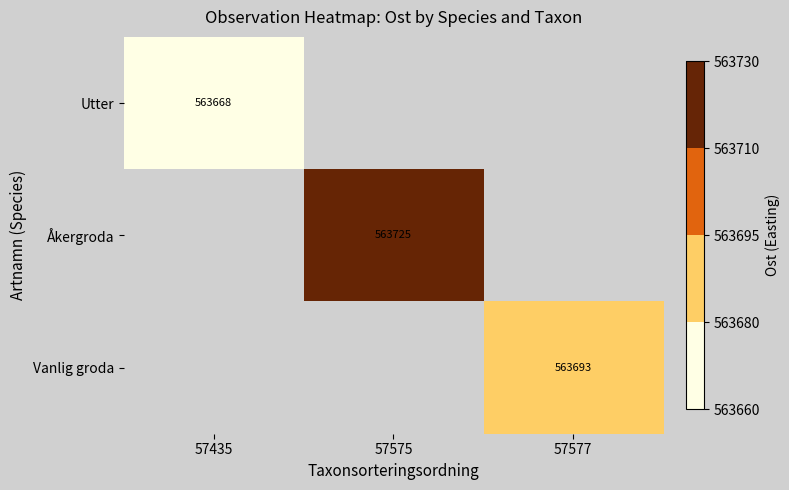

What is the greatest value displayed?

563724.9